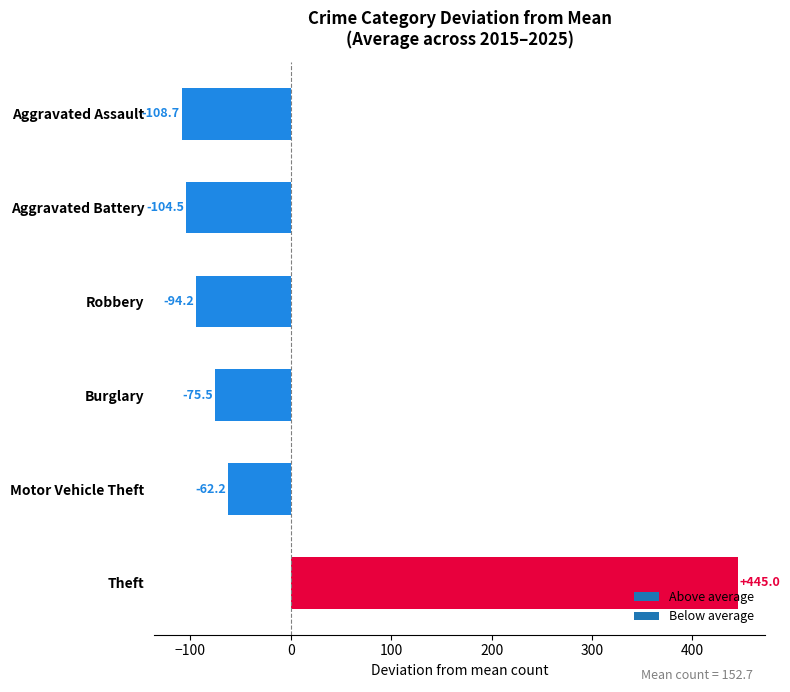

What is the change in value from Theft to Aggravated Battery?

-549.5